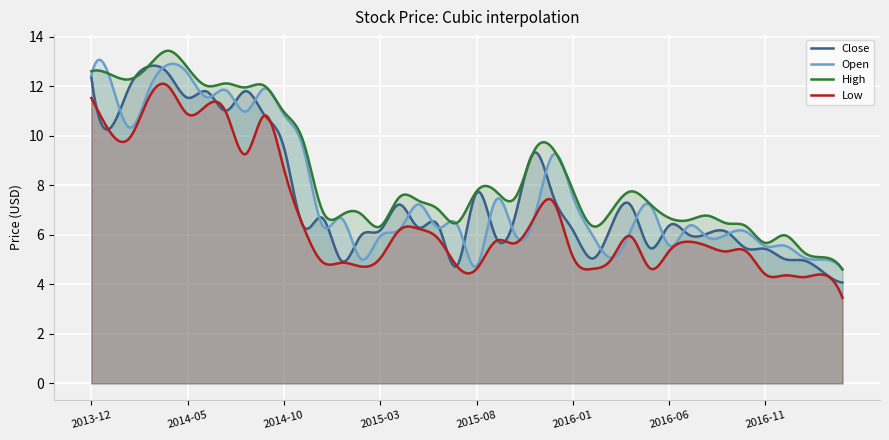

How many values in the High series are below 7?

17